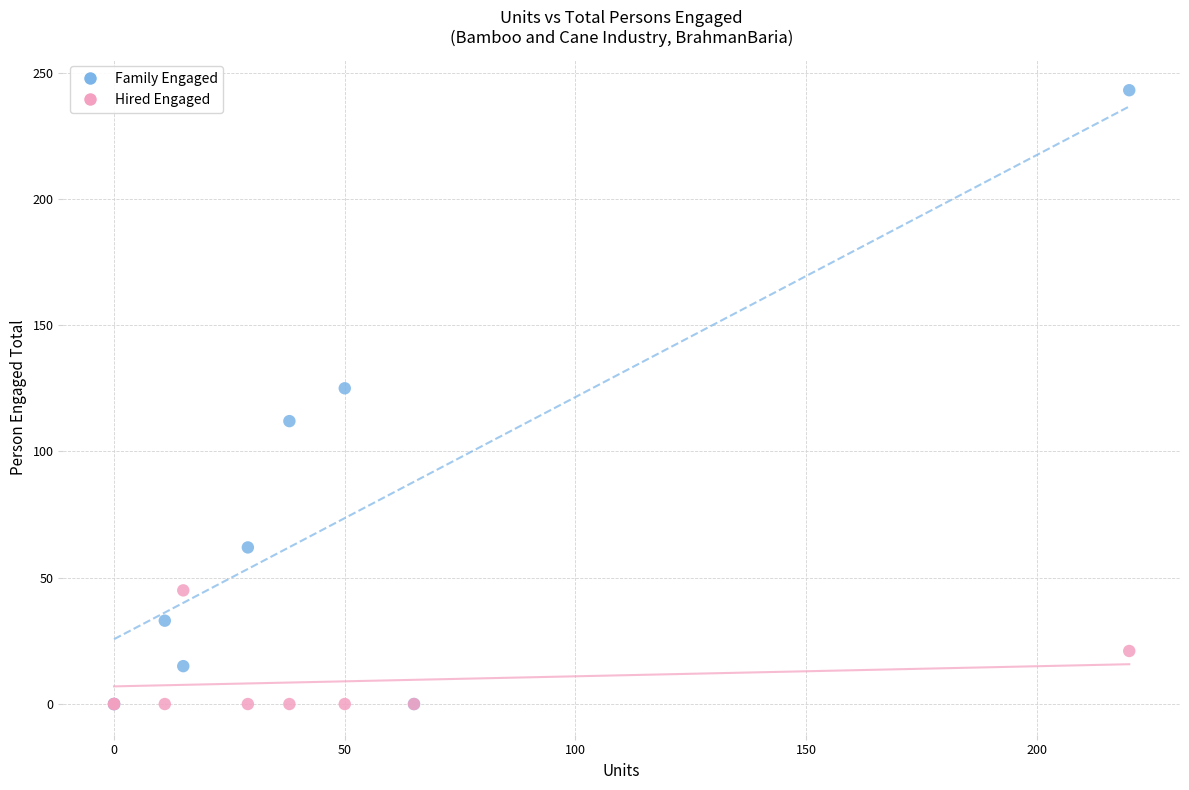

Across all series, what Y value is closest to 121?

125